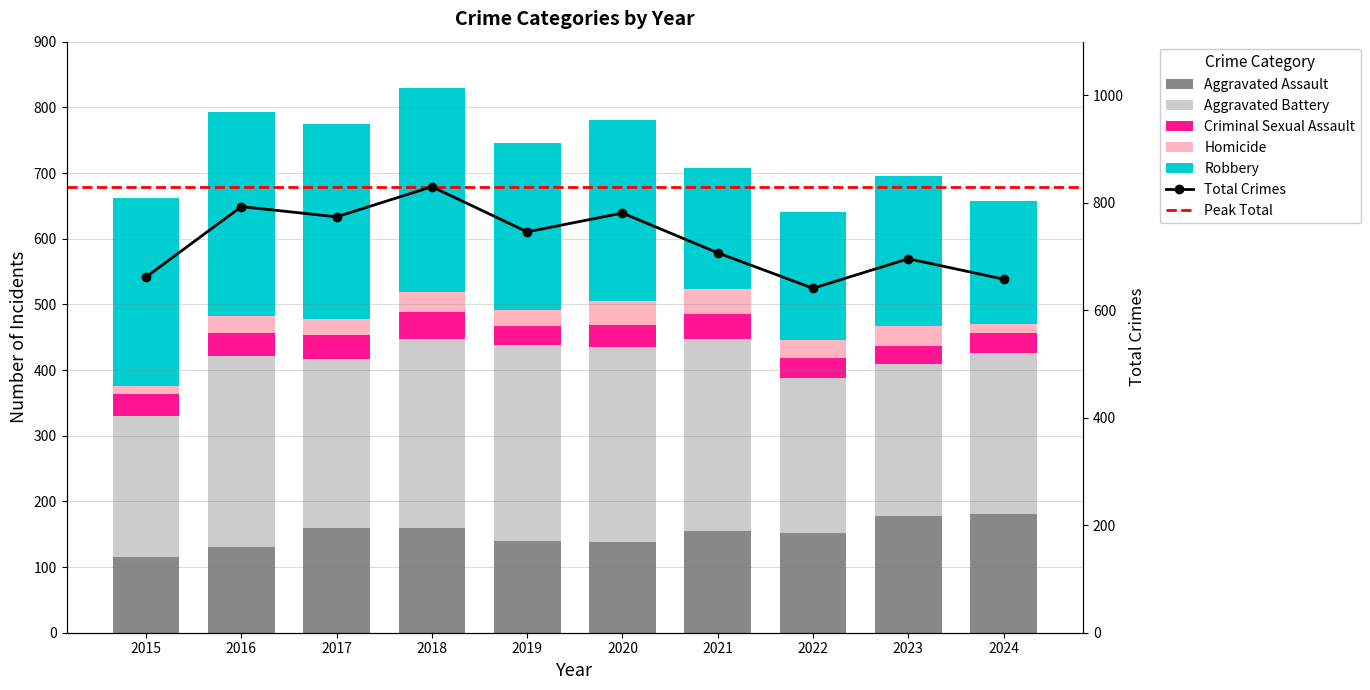

What is the difference between the Homicide values at 2017 and 2018?

7